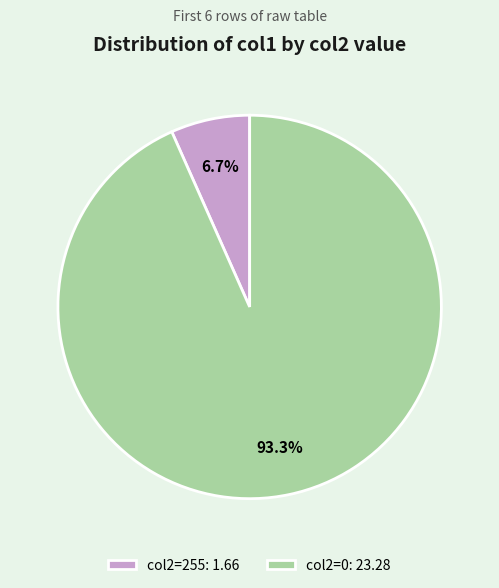

What is the smallest slice in the pie chart?

col2=255: 1.66